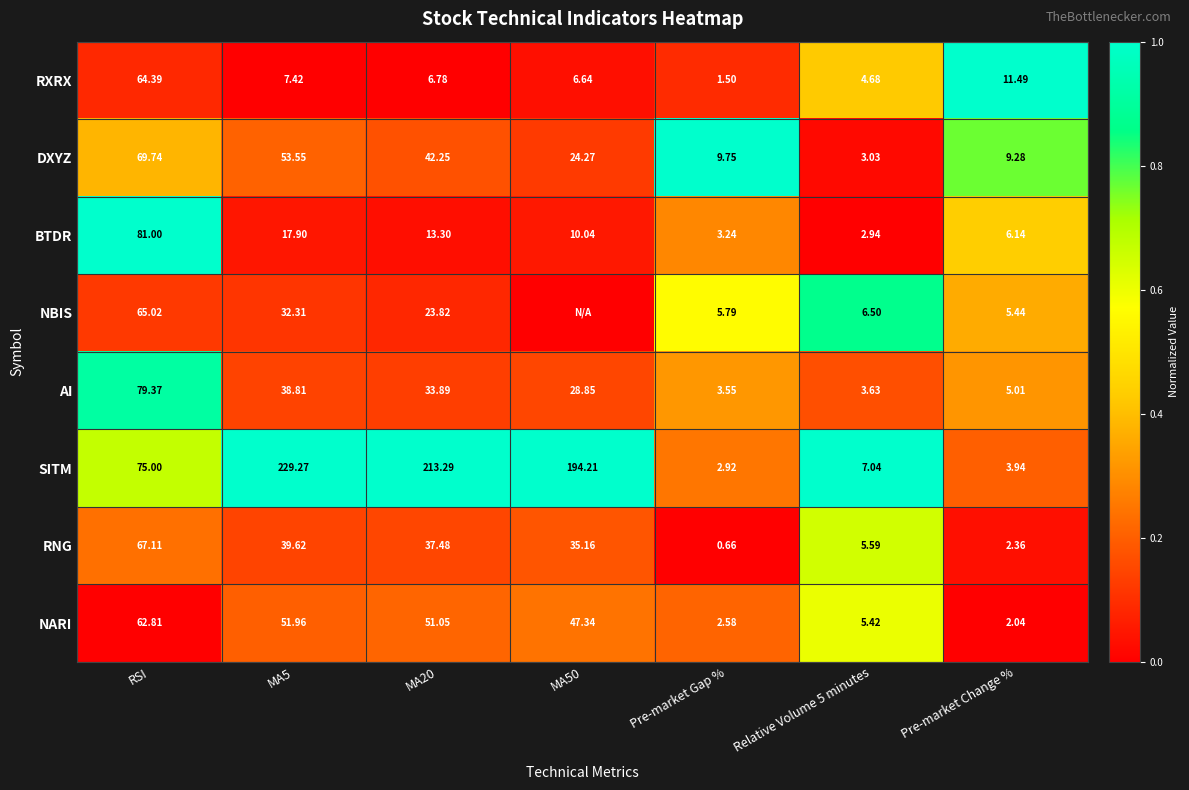

At which label does AI reach its minimum?

Pre-market Gap %